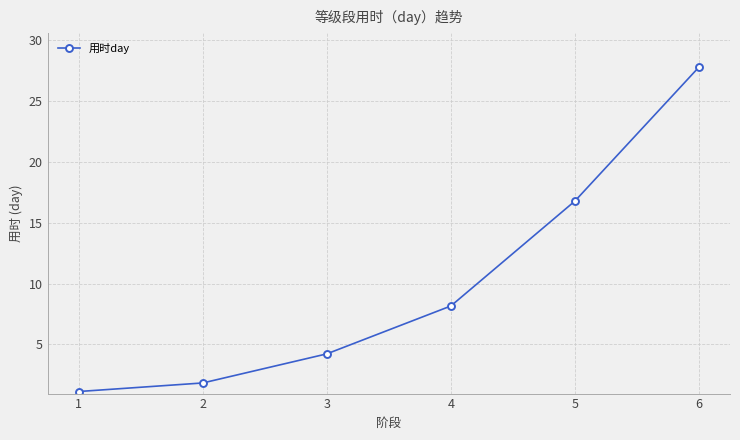

Does the chart display data point markers on the line(s)?

Yes